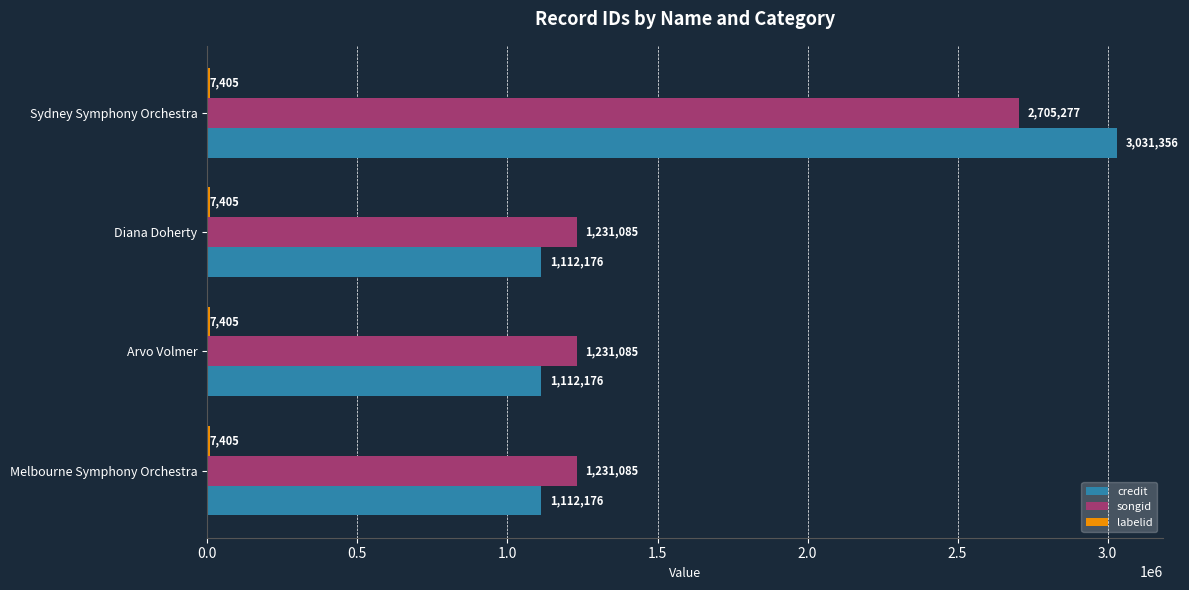

Which series has the widest spread of values?

credit